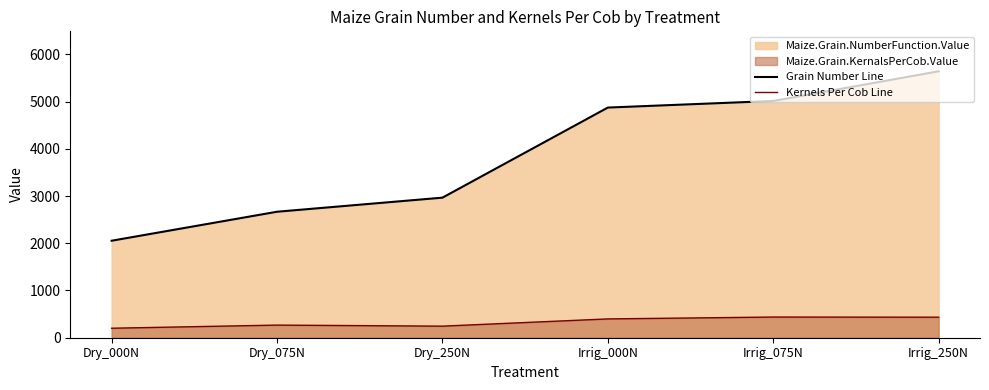

True or false: Grain Number Line has a value of 2053.3 at Dry_000N.

True